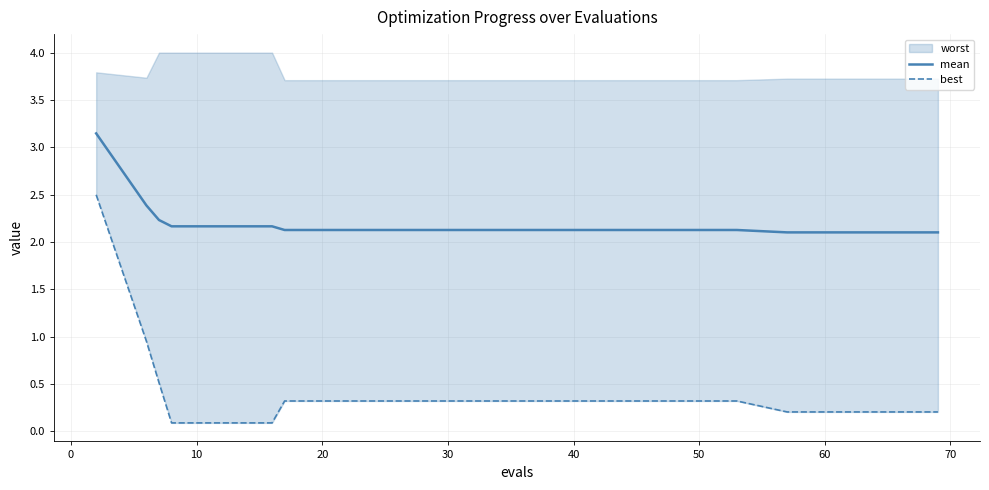

True or false: mean has more than 1 points higher than both neighbors.

False